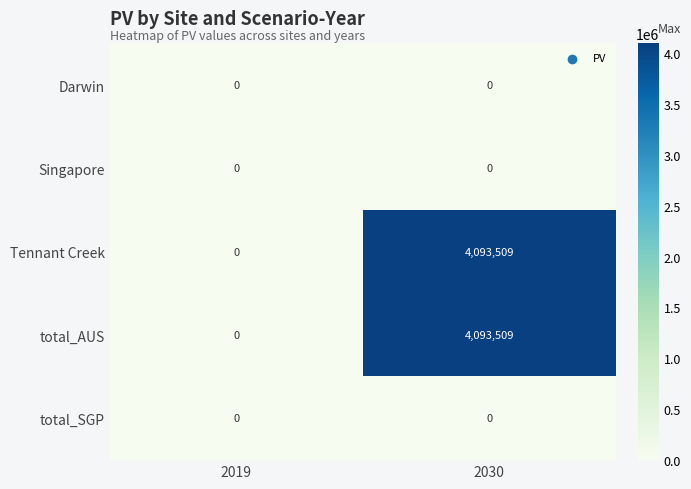

Which category has the highest value across all series?

2030